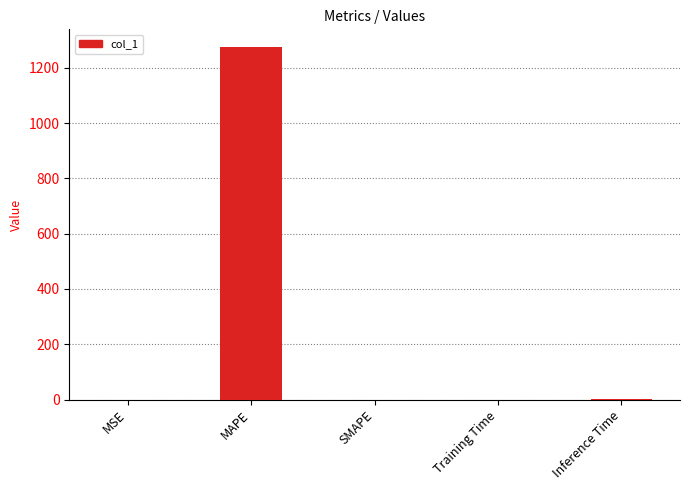

Which label corresponds to the largest value in the chart?

MAPE